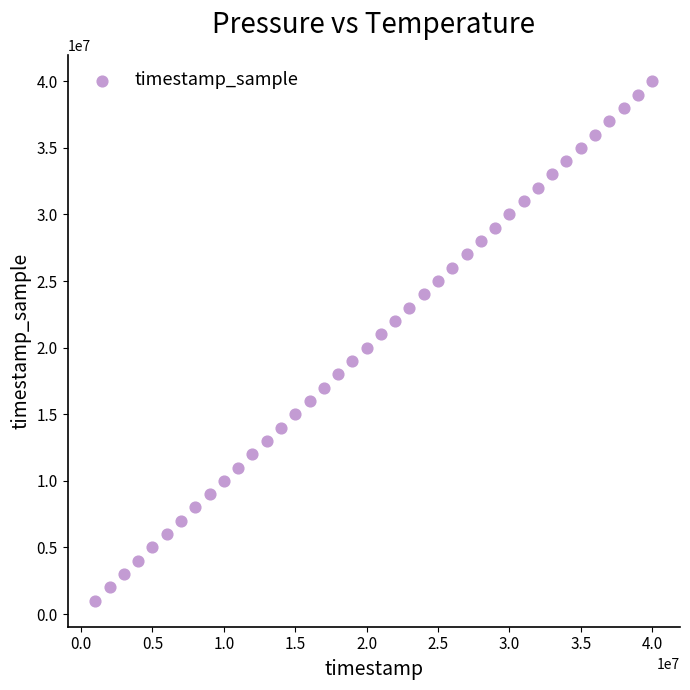

What is the range of Y values (max minus min)?

39002000